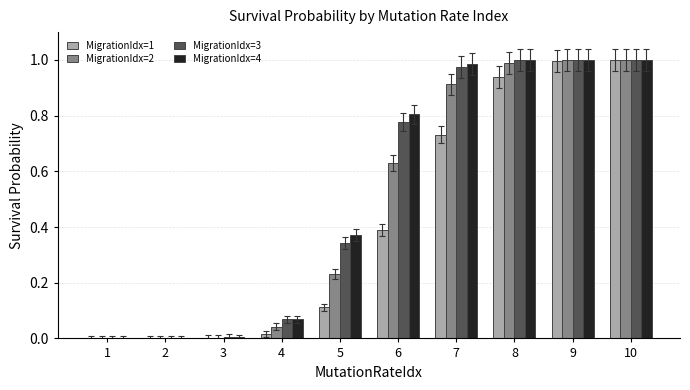

What is the sum of the MigrationIdx=2 values at 7 and 10?

1.9